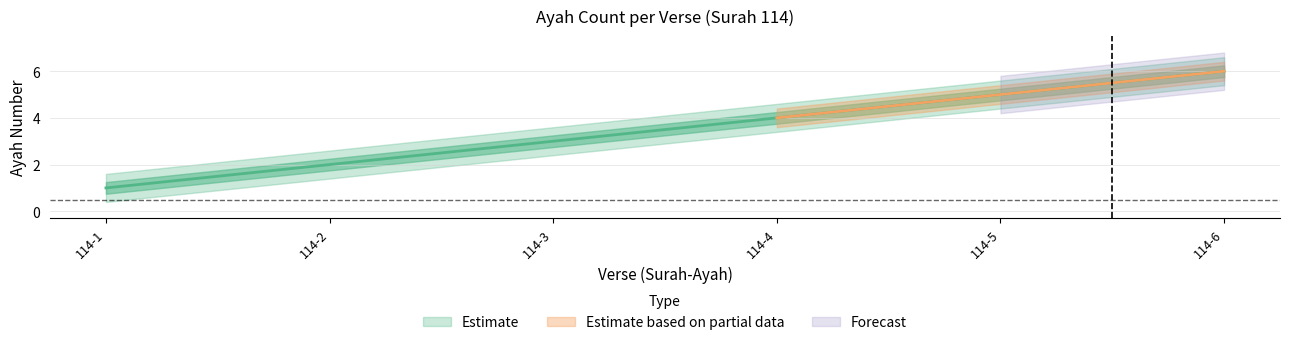

True or false: the data shows 1 at 114-1.

True